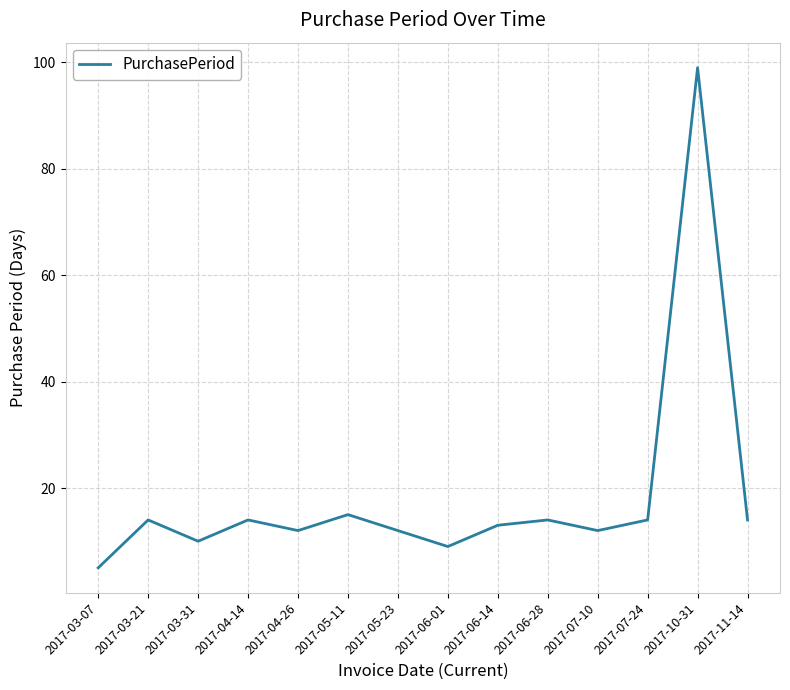

What value does the data have at 2017-06-28?

14